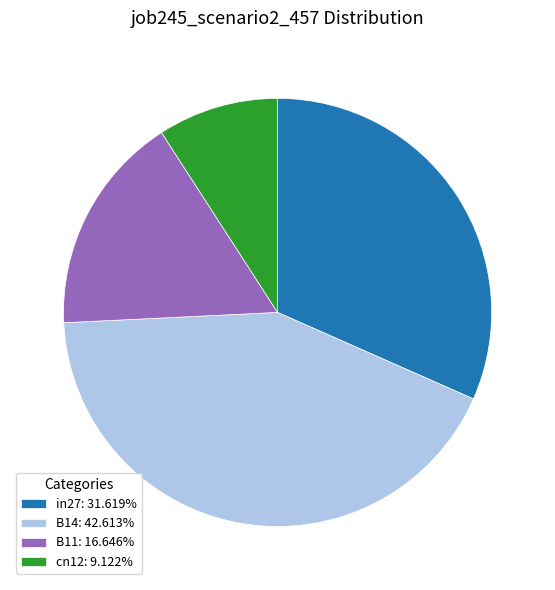

How many slices are in this pie chart?

4